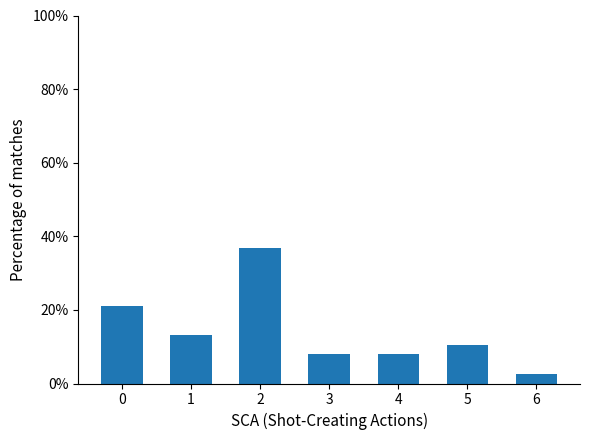

What is the average value?

14.3